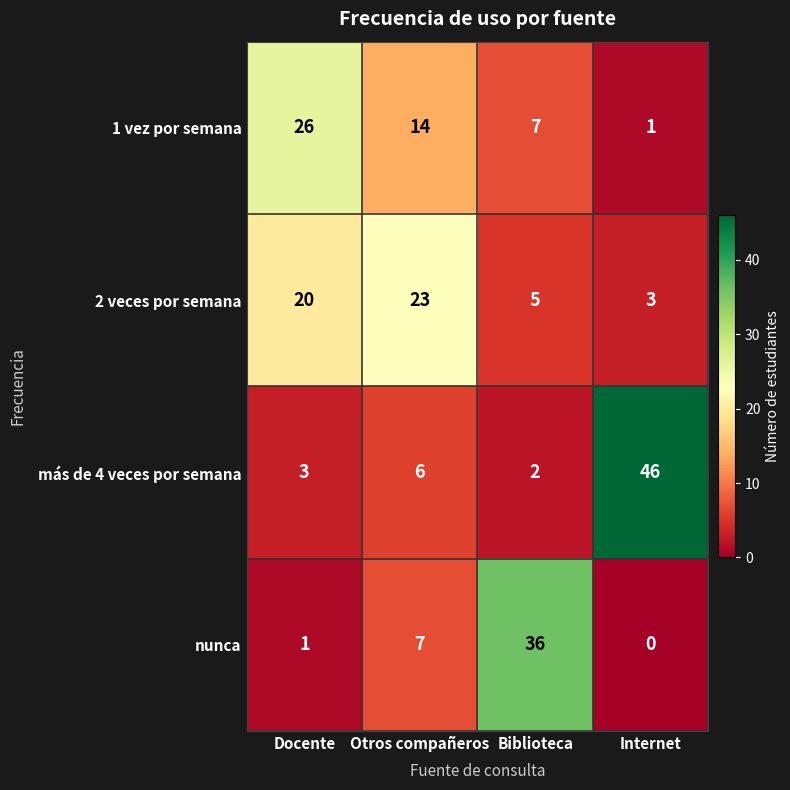

List the labels in order of nunca value, largest first.

Biblioteca, Otros compañeros, Docente, Internet